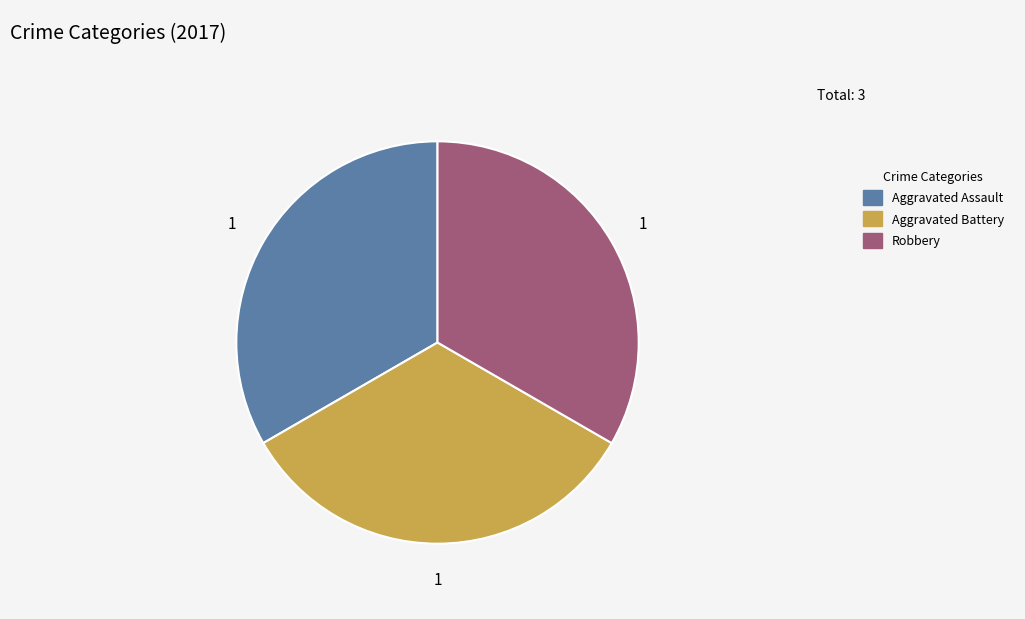

Approximately how many times larger is the value at Aggravated Battery compared to Robbery?

1.0